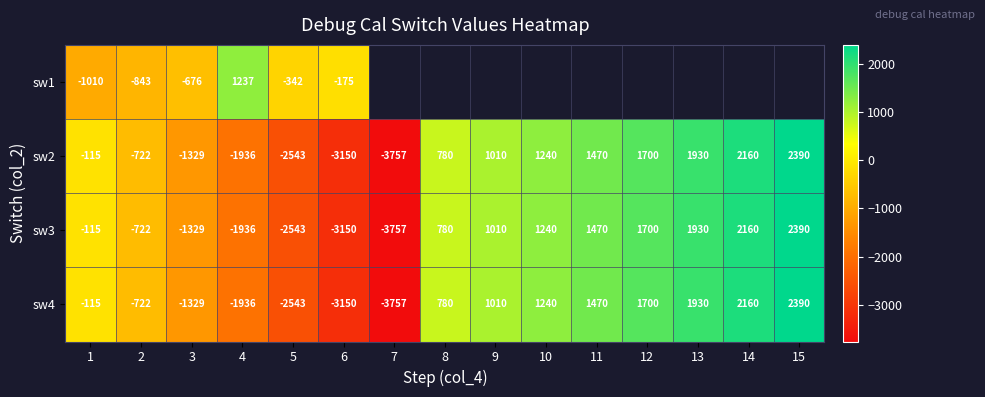

At which label is sw2 closest to -683?

2